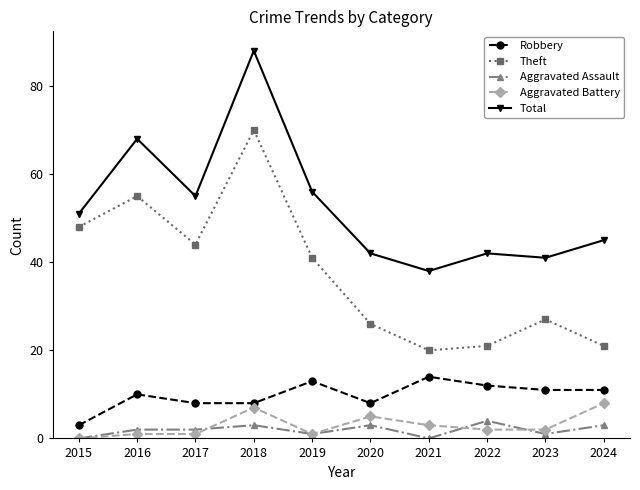

Count the number of categories in the chart.

10